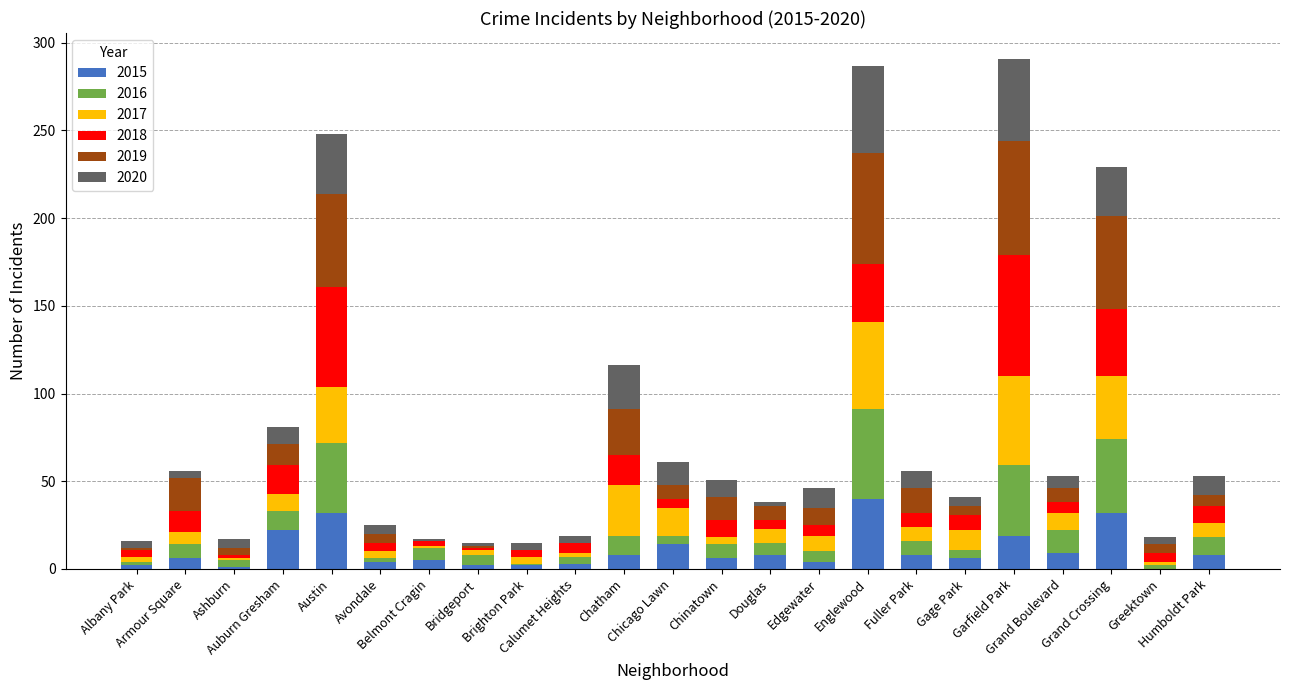

What is the highest value of the 2015 series?

40